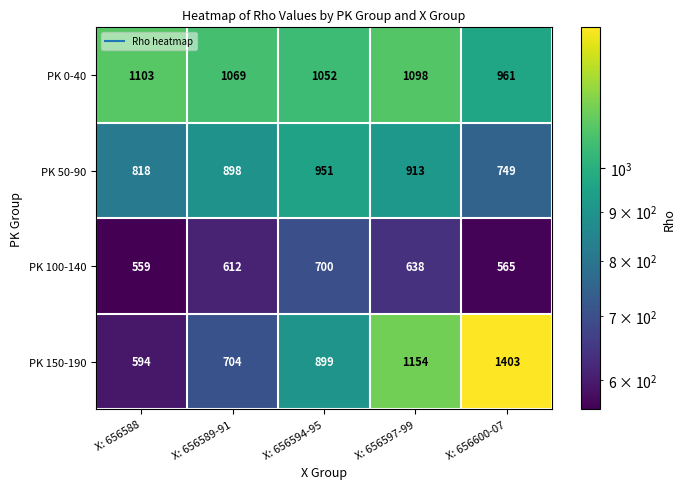

Count the number of data series in this chart.

4